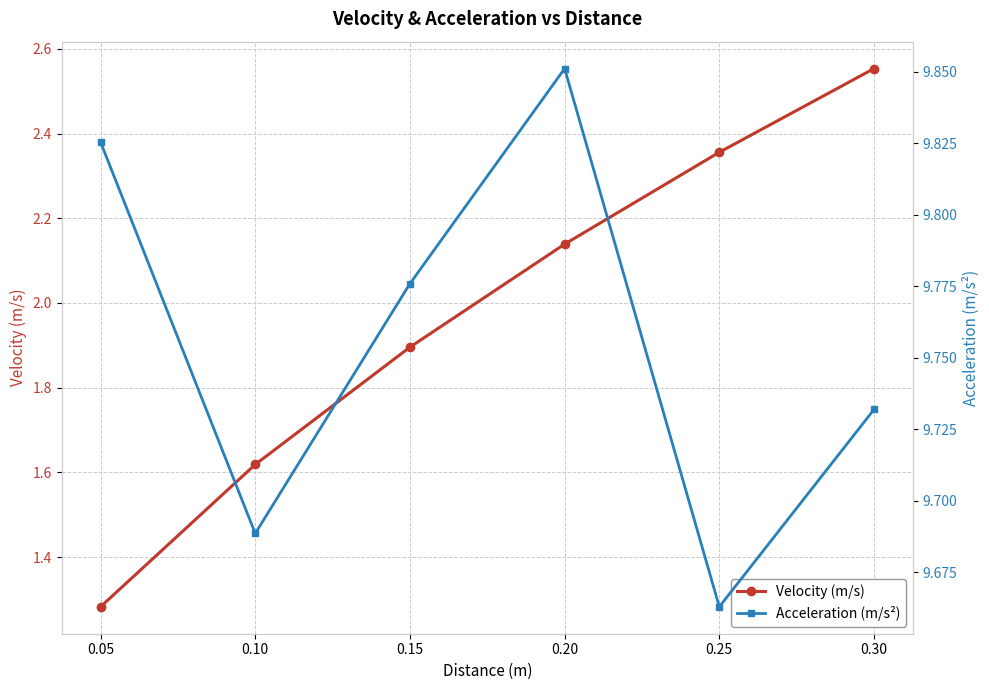

What is the average value of the Acceleration (m/s²) series?

9.8